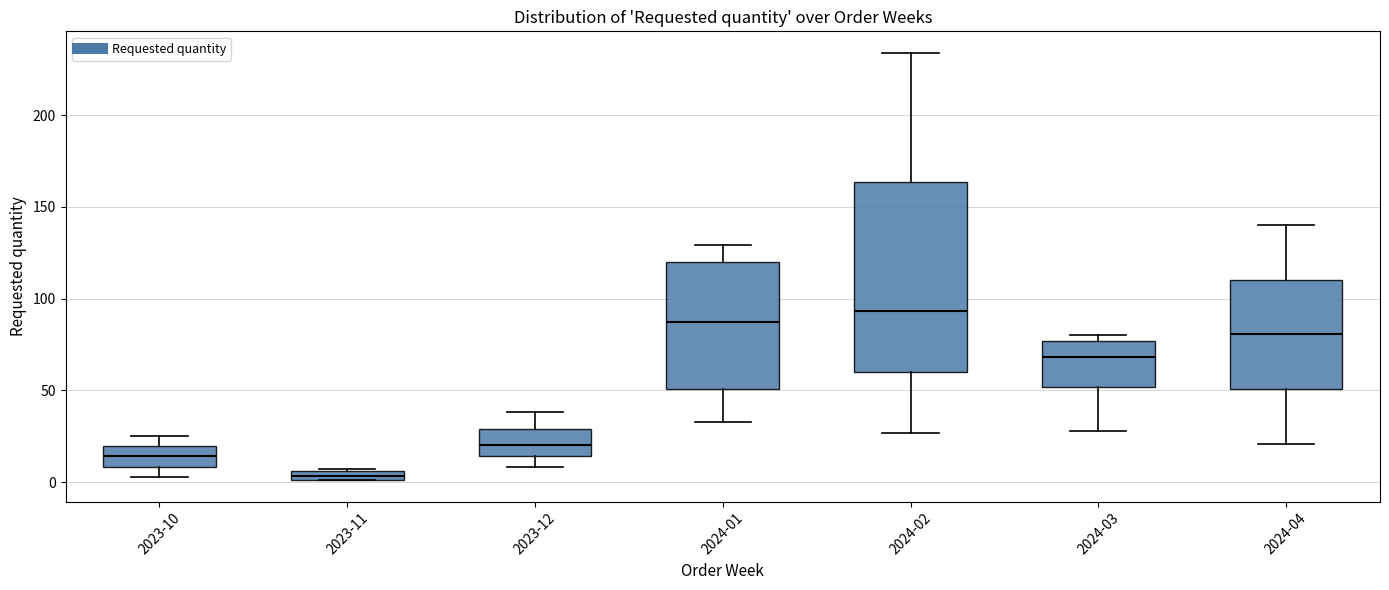

Comparing the boxes themselves (not the whiskers), which one is the tallest?

2024-02